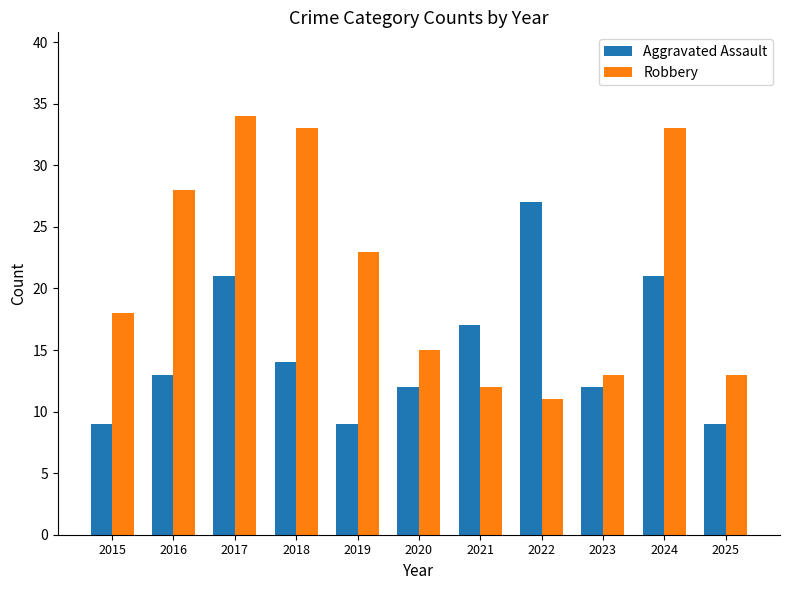

Reading left to right, extract all data points from this chart.

Aggravated Assault: 9	13	21	14	9	12	17	27	12	21	9
Robbery: 18	28	34	33	23	15	12	11	13	33	13